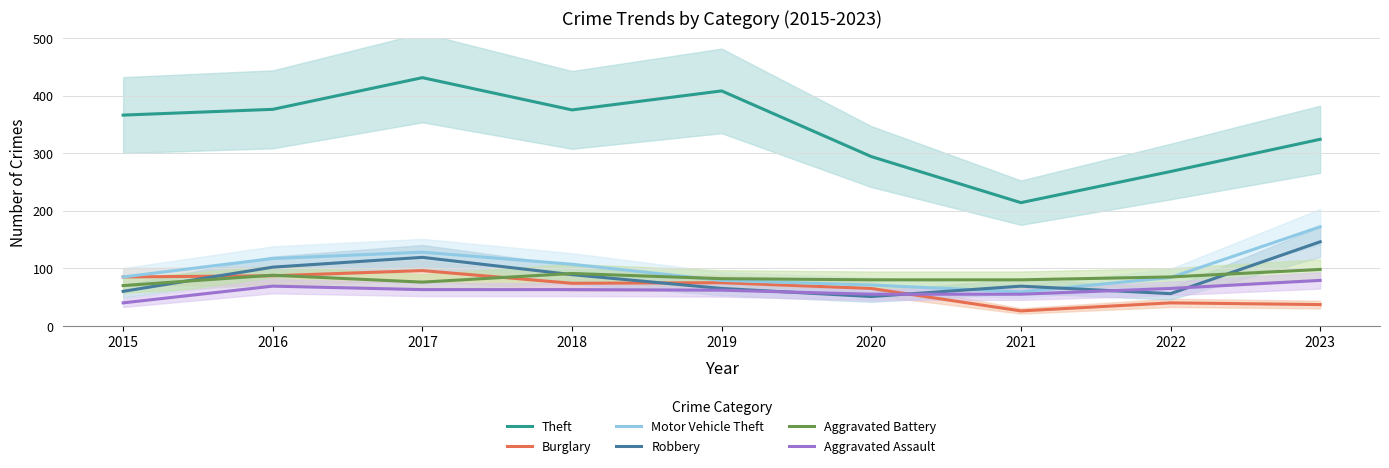

Reading left to right, what are all the values shown in this chart?

Theft: 2015=366	2016=376	2017=431	2018=375	2019=408	2020=294	2021=214	2022=268	2023=324
Burglary: 2015=85	2016=87	2017=96	2018=74	2019=75	2020=65	2021=26	2022=40	2023=37
Motor Vehicle Theft: 2015=85	2016=117	2017=128	2018=107	2019=79	2020=71	2021=59	2022=84	2023=172
Robbery: 2015=60	2016=102	2017=119	2018=89	2019=65	2020=51	2021=69	2022=56	2023=146
Aggravated Battery: 2015=70	2016=88	2017=76	2018=91	2019=82	2020=80	2021=80	2022=85	2023=98
Aggravated Assault: 2015=40	2016=69	2017=63	2018=63	2019=62	2020=55	2021=55	2022=65	2023=79